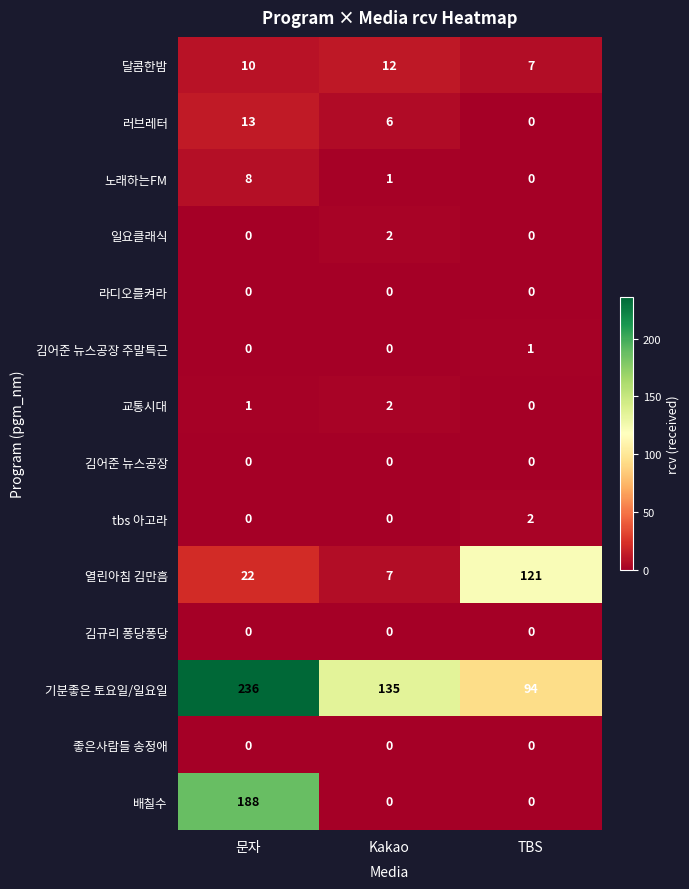

At how many categories does at least one series exceed 31?

3